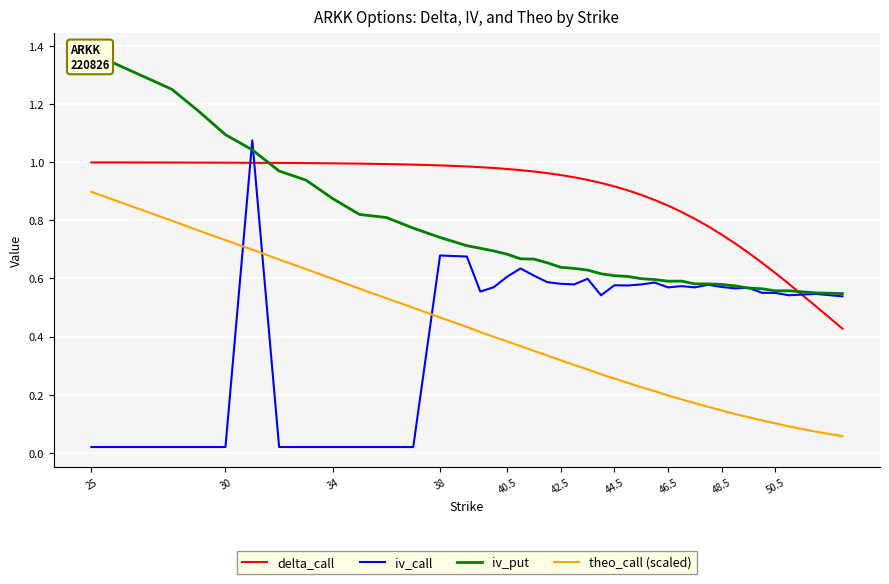

What is the difference between the maximum and minimum values in the delta_call series?

0.6